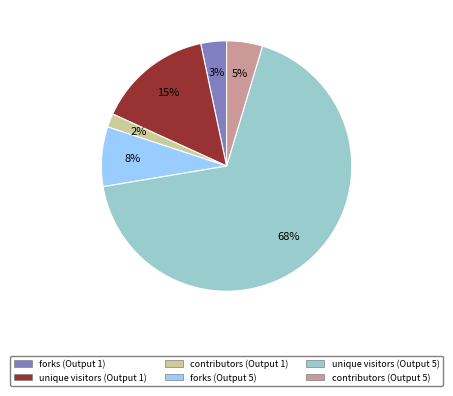

Rank the categories by value from lowest to highest.

contributors (Output 1), forks (Output 1), contributors (Output 5), forks (Output 5), unique visitors (Output 1), unique visitors (Output 5)